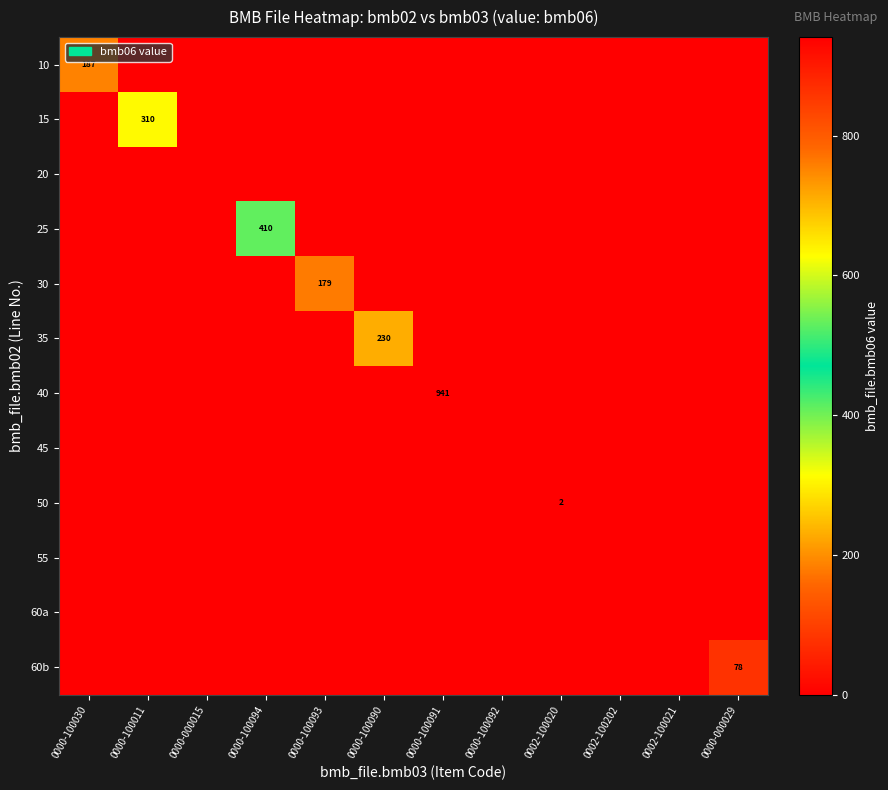

What is the difference between the maximum and second lowest values in the 25 series?

410.0